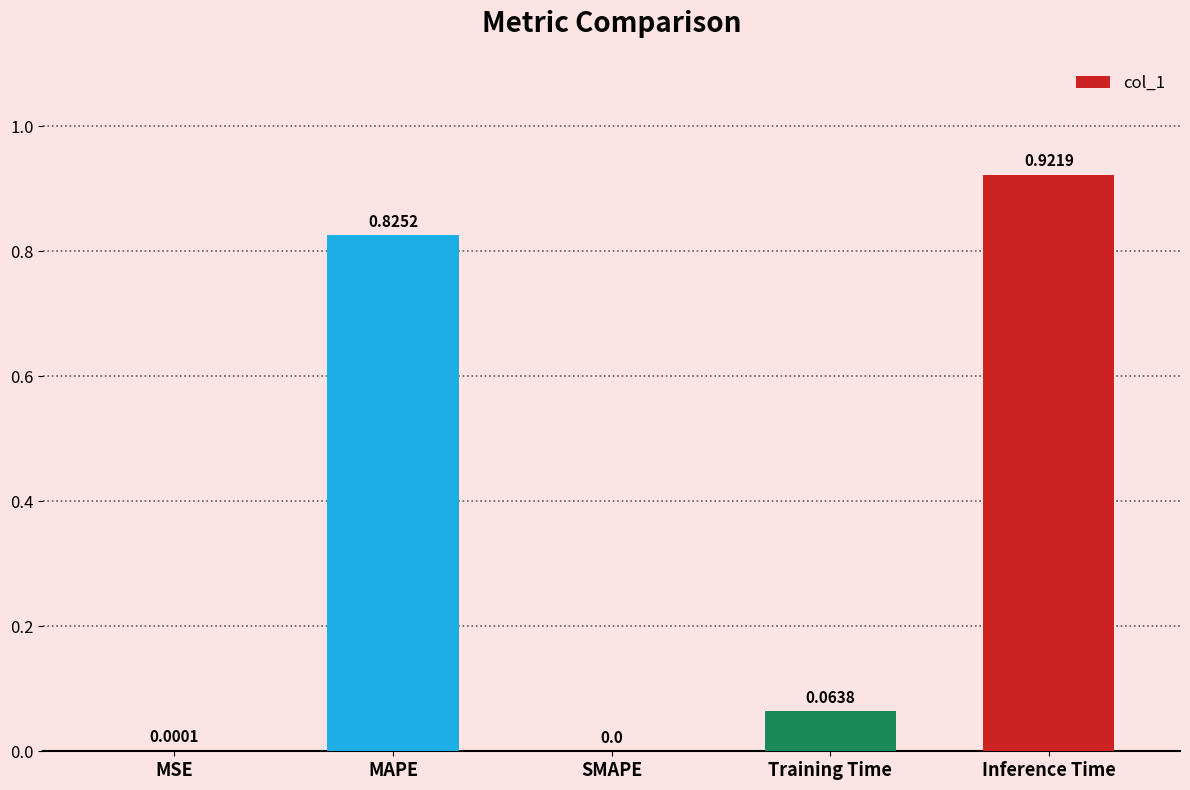

Between MAPE and MSE, which is larger?

MAPE